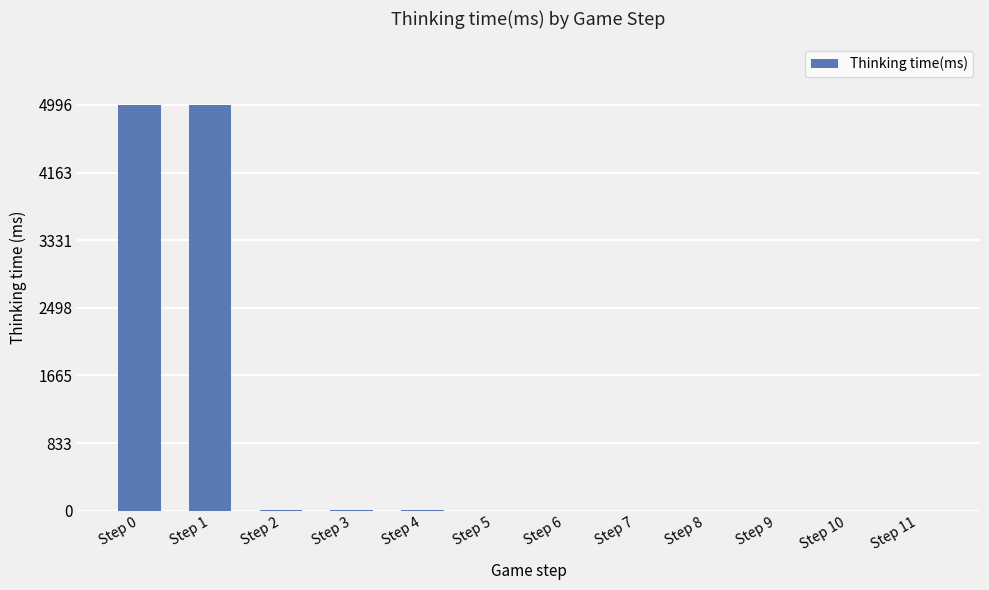

What is the maximum value shown in the chart?

4996